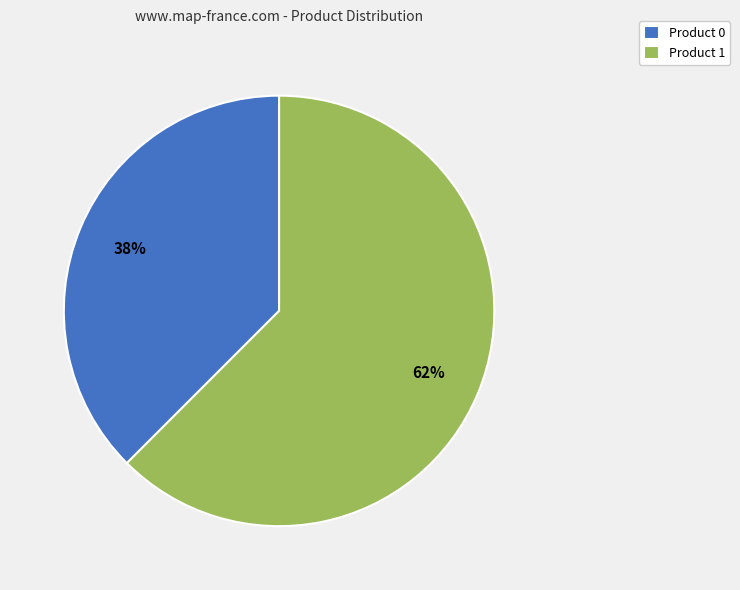

Combined, do Product 1 and Product 0 account for over 50%?

Yes